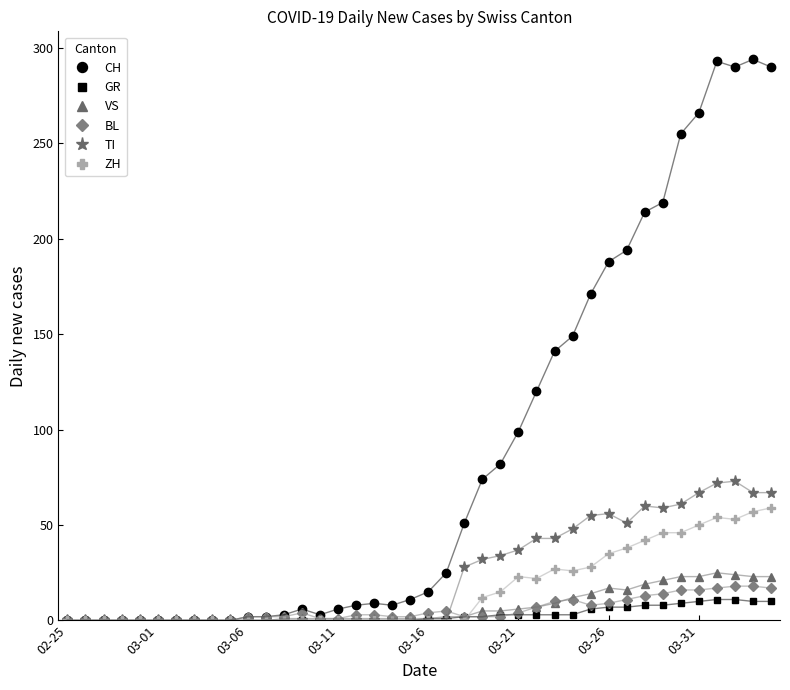

What is the highest value of the CH series?

294